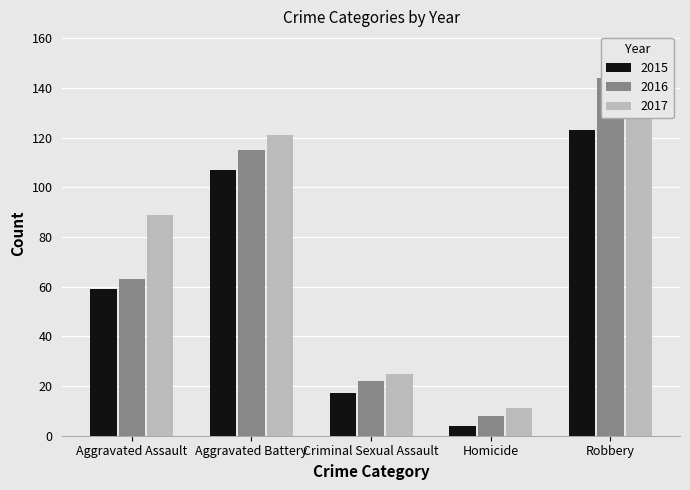

What position from the left is Criminal Sexual Assault?

3